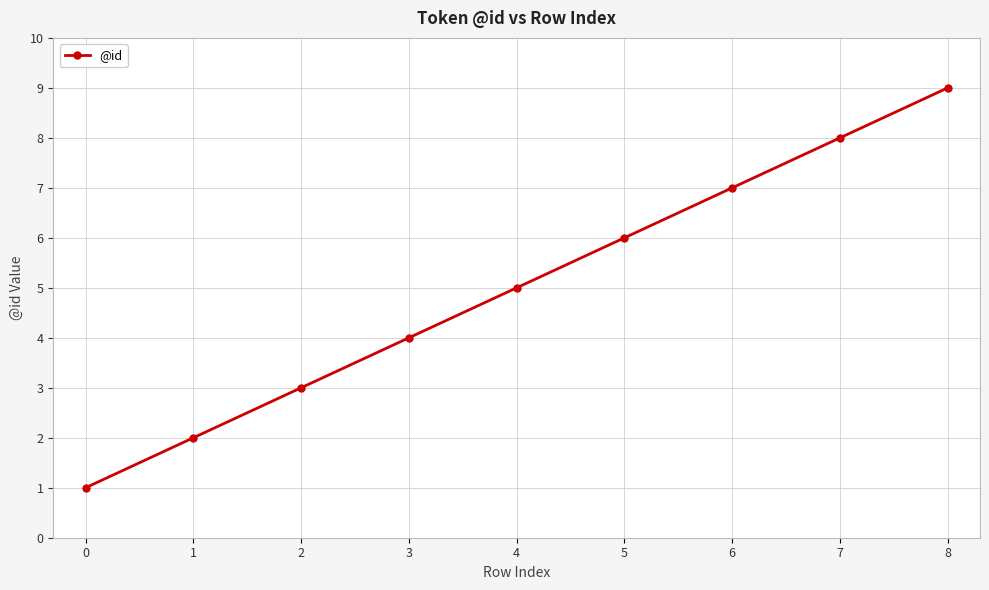

Reading left to right, list all the values displayed in this chart.

0=1	1=2	2=3	3=4	4=5	5=6	6=7	7=8	8=9